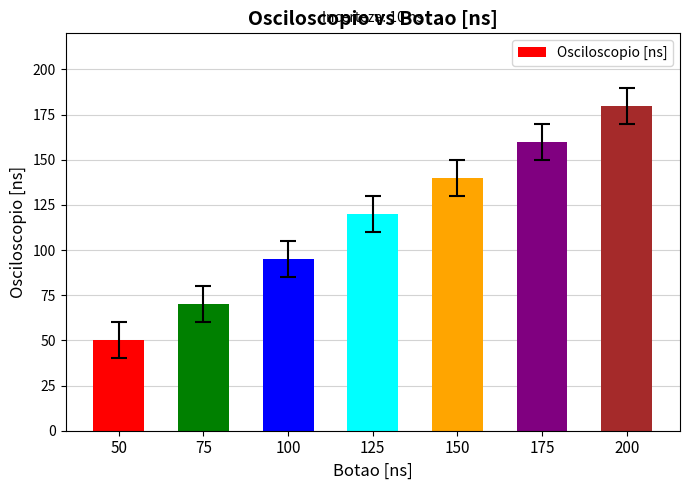

What value does the data have at 200?

180